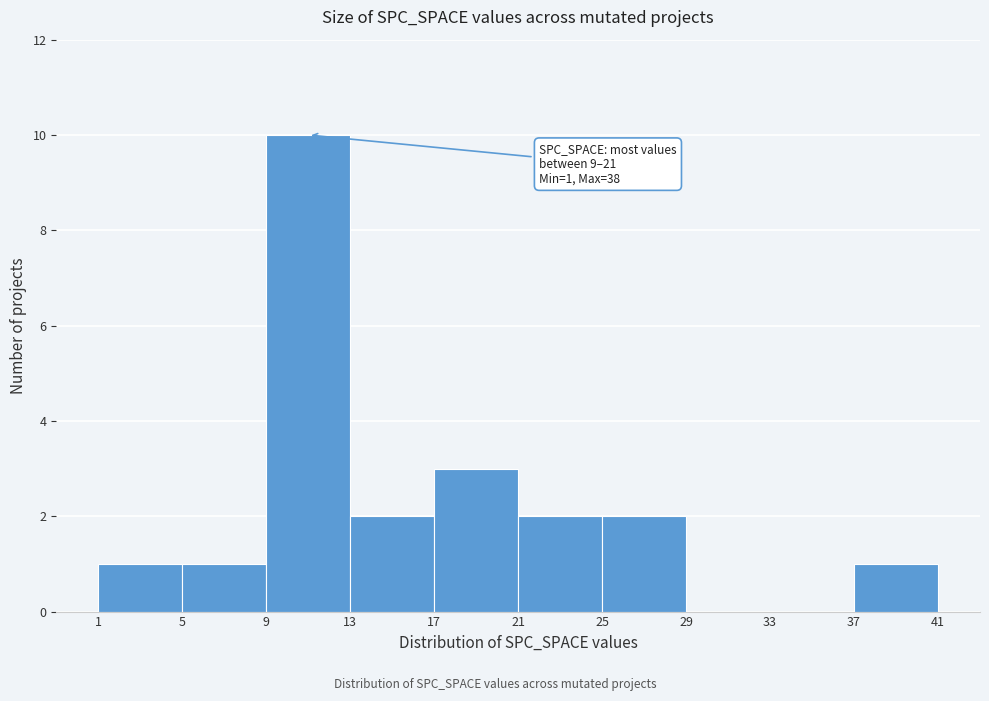

Which range on the x-axis has the tallest bar?

9 to 13